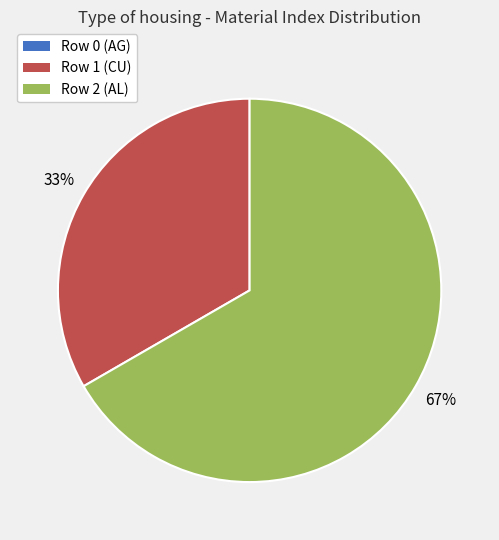

Which slice is the largest?

Row 2